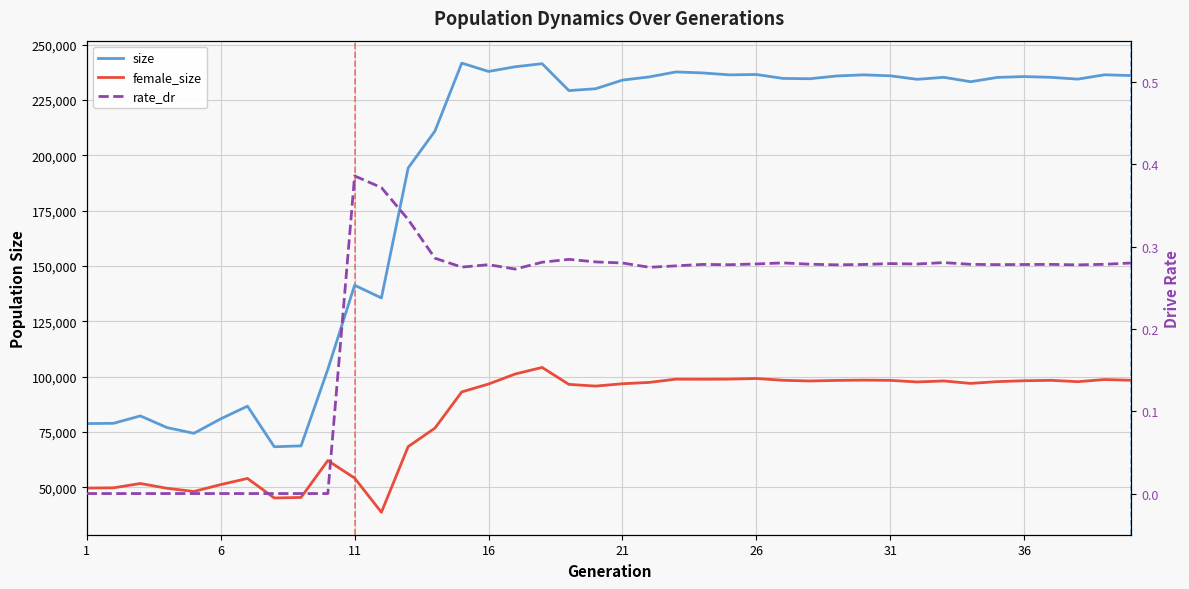

True or false: female_size has a value of 177751.7 at 22.

False